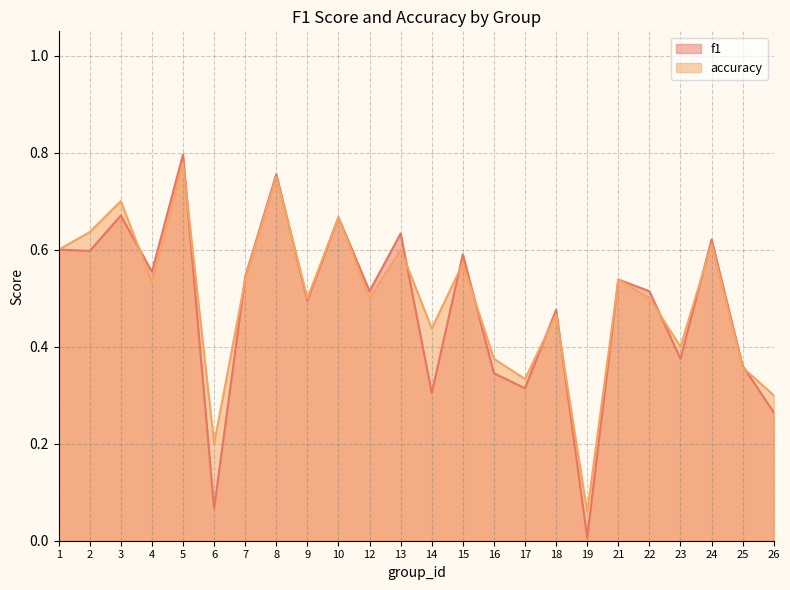

What are all the series names shown in the legend?

f1, accuracy